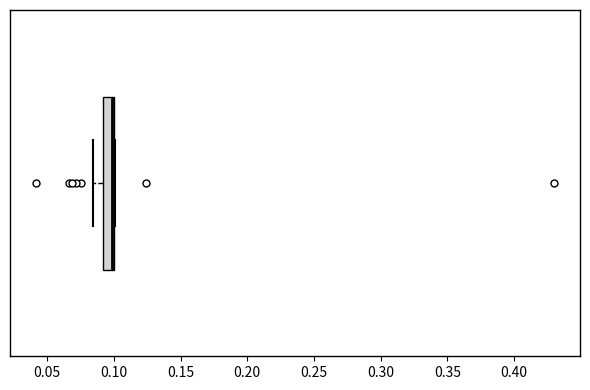

Where does the left whisker of the box end on the x-axis? The values are not printed on the chart, so give them approximately, as read against the axis.

0.085